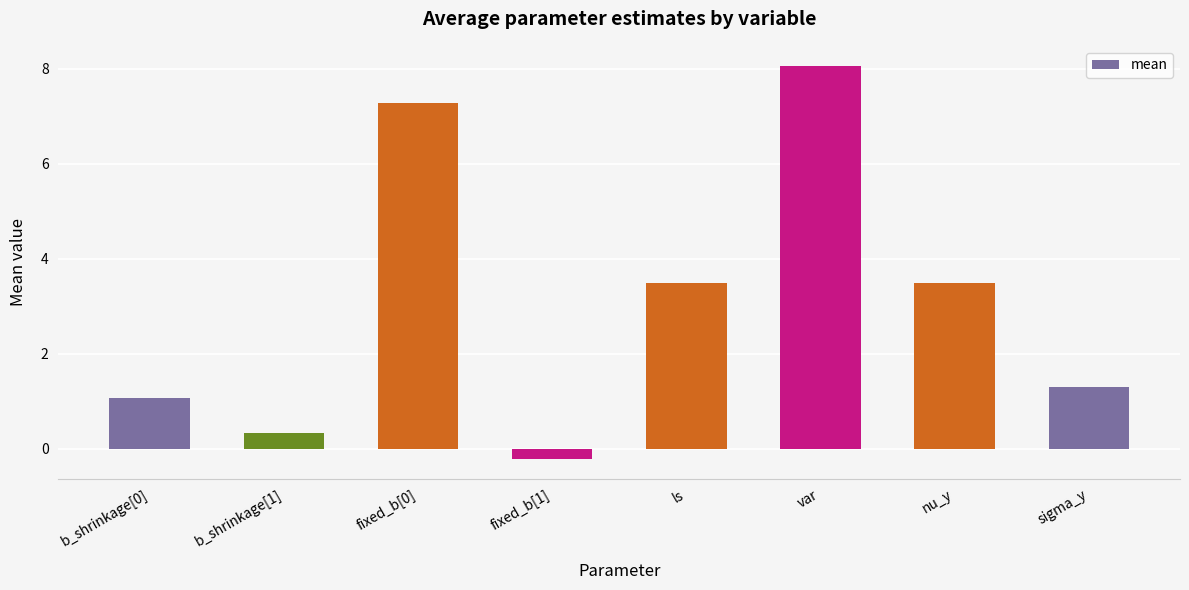

Reading left to right, list all the values displayed in this chart.

b_shrinkage[0]=1.1	b_shrinkage[1]=0.3	fixed_b[0]=7.3	fixed_b[1]=-0.2	ls=3.5	var=8.1	nu_y=3.5	sigma_y=1.3